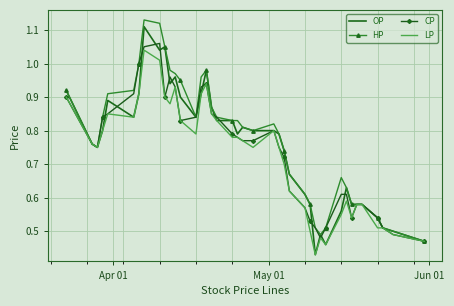

What are all the series names shown in the legend?

OP, HP, CP, LP